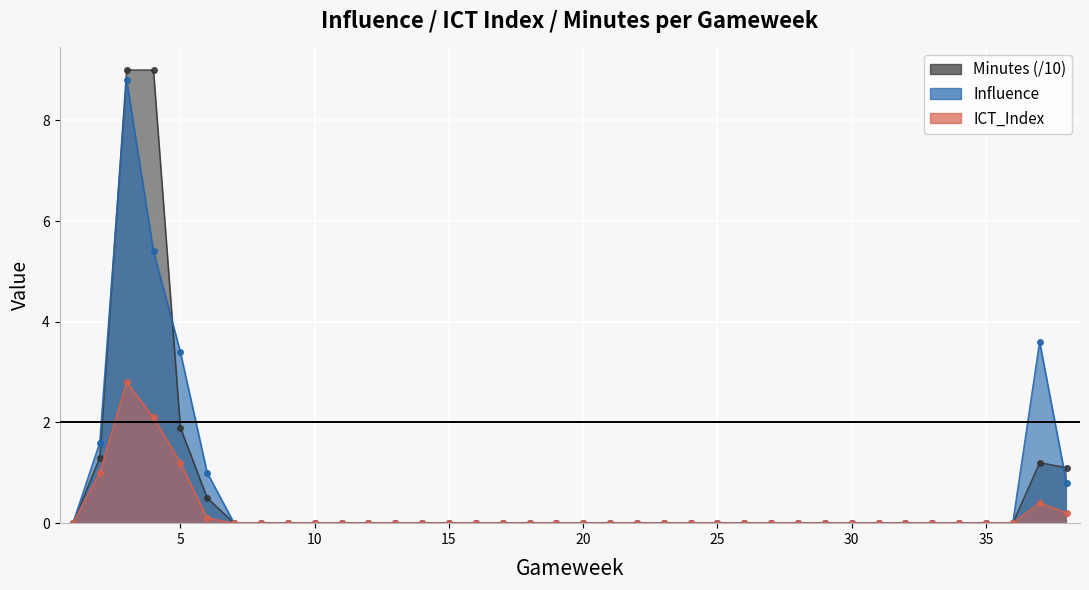

Which category has the lowest value across all series?

1